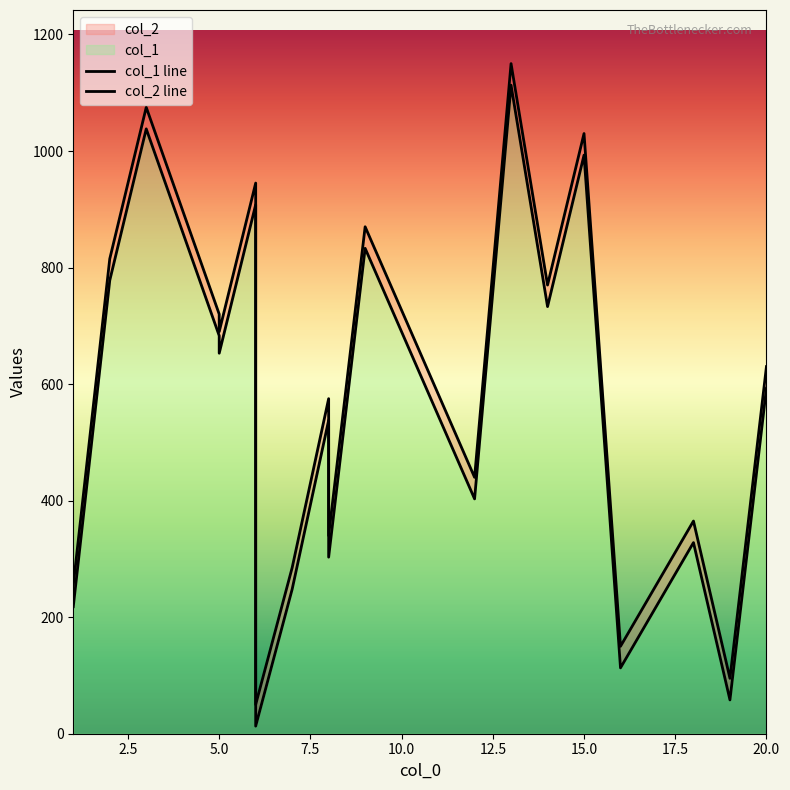

How many interior local valleys does the col_1 line series have?

7